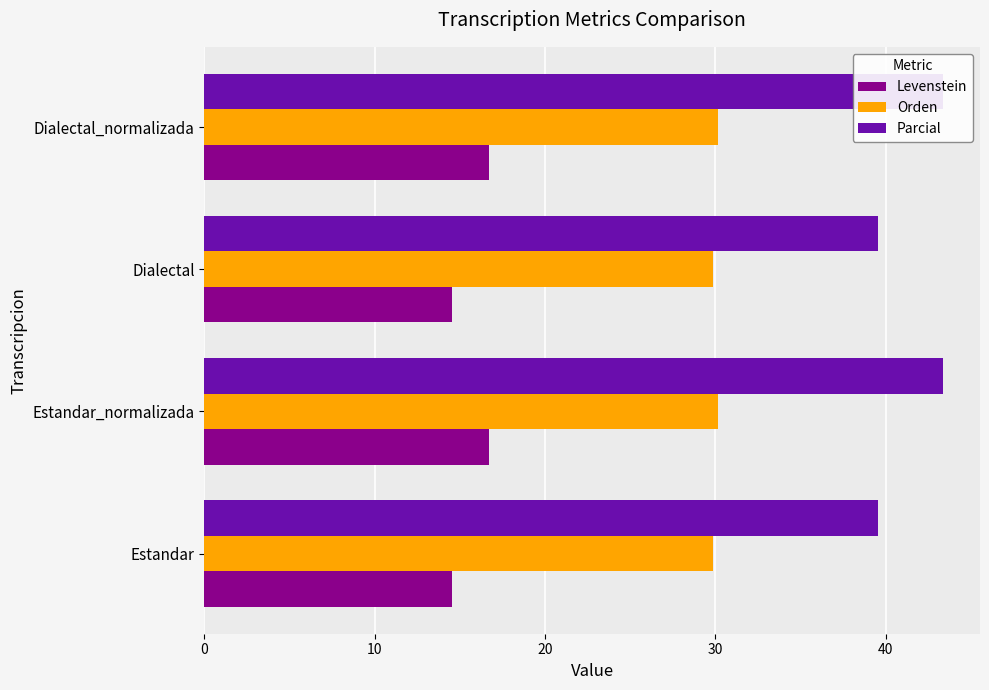

What is the total value across all series at Dialectal_normalizada?

90.2